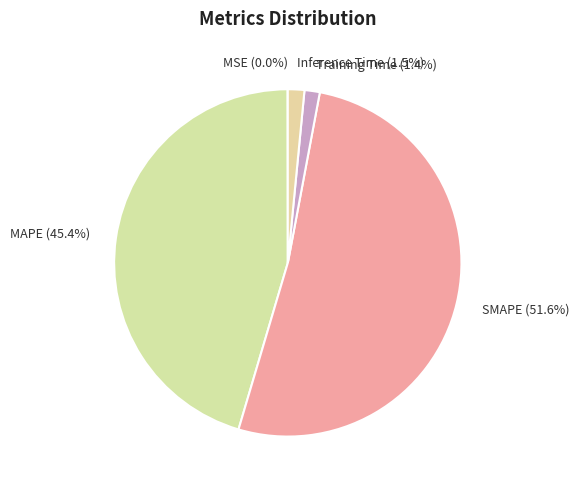

Is it true that MAPE is 58% of the pie?

False